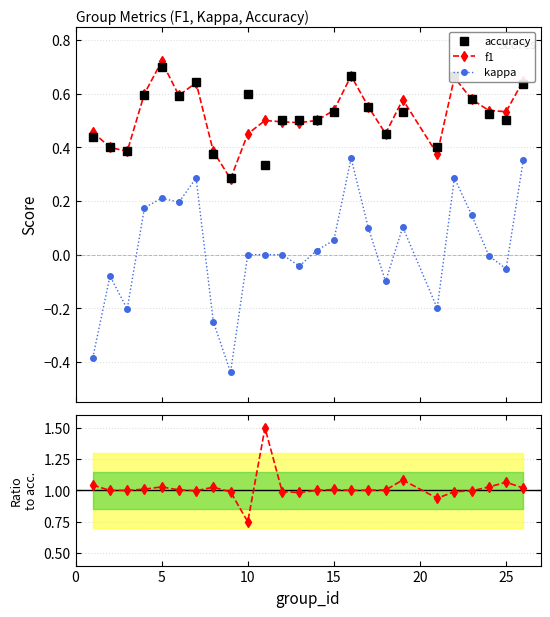

True or false: kappa and accuracy cross at least once.

False